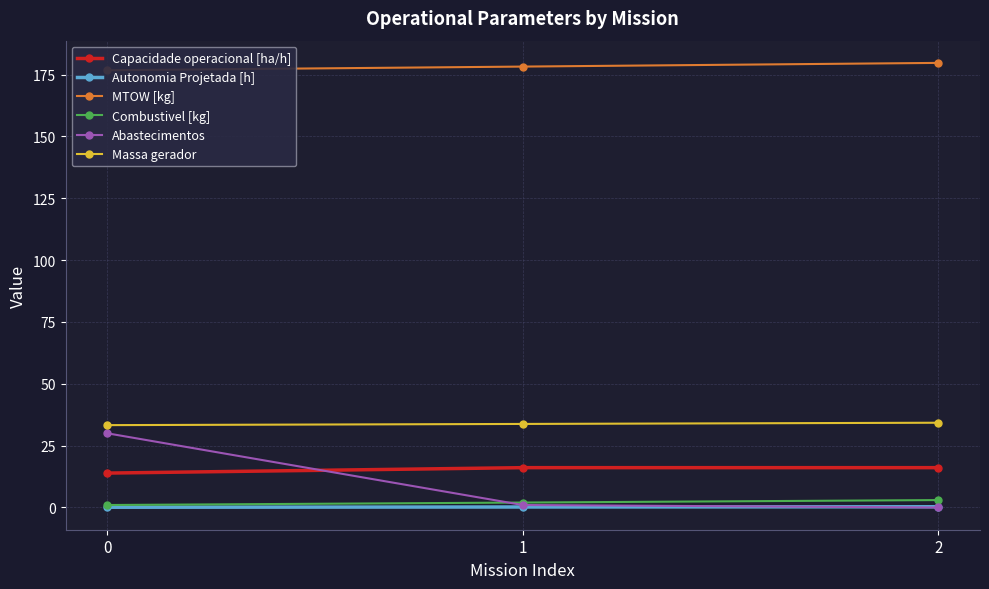

What are all the series names shown in the legend?

Capacidade operacional [ha/h], Autonomia Projetada [h], MTOW [kg], Combustivel [kg], Abastecimentos, Massa gerador